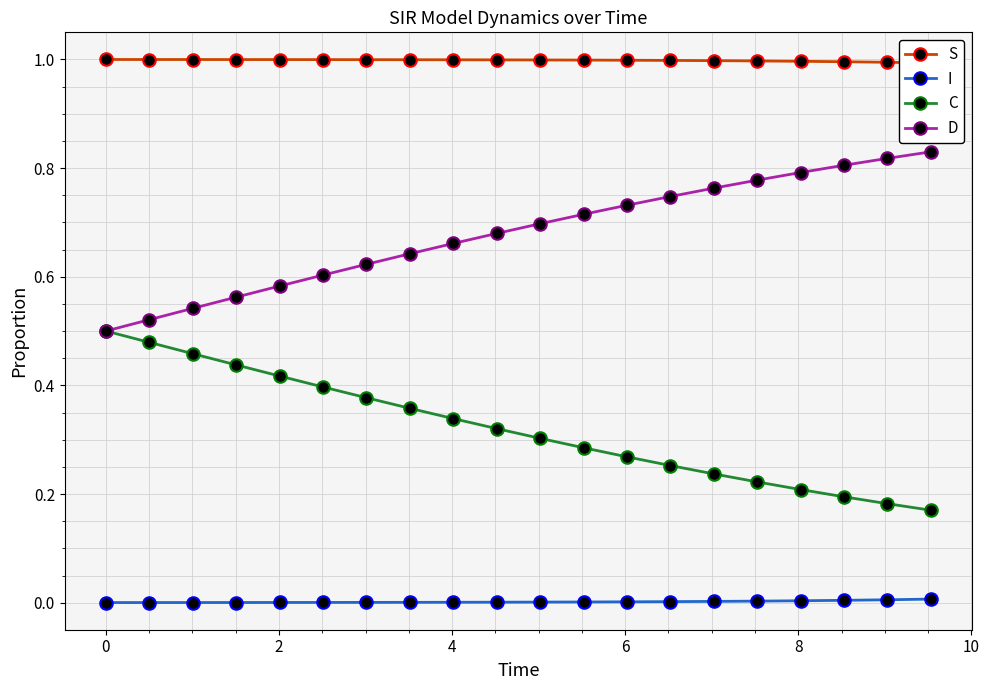

True or false: I and D cross at least once.

False